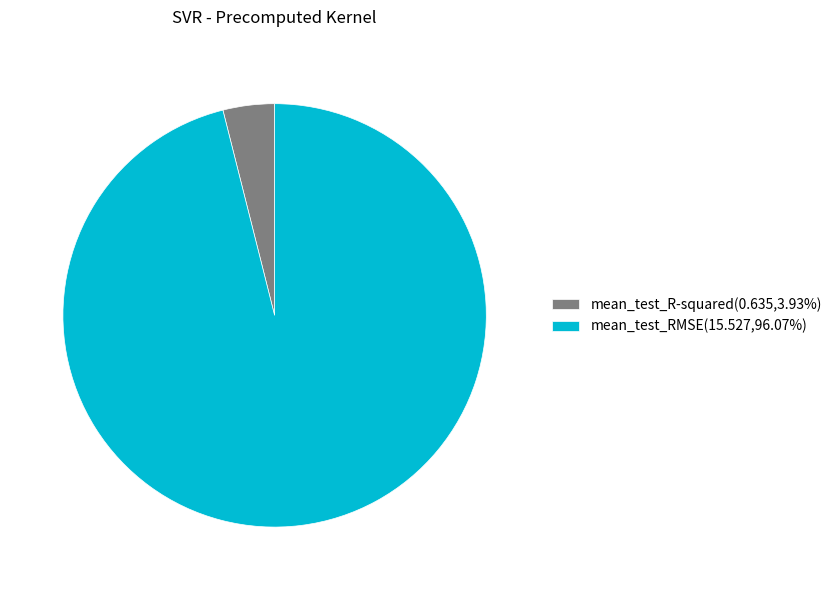

Which has a higher value, mean_test_R-squared or mean_test_RMSE?

mean_test_RMSE